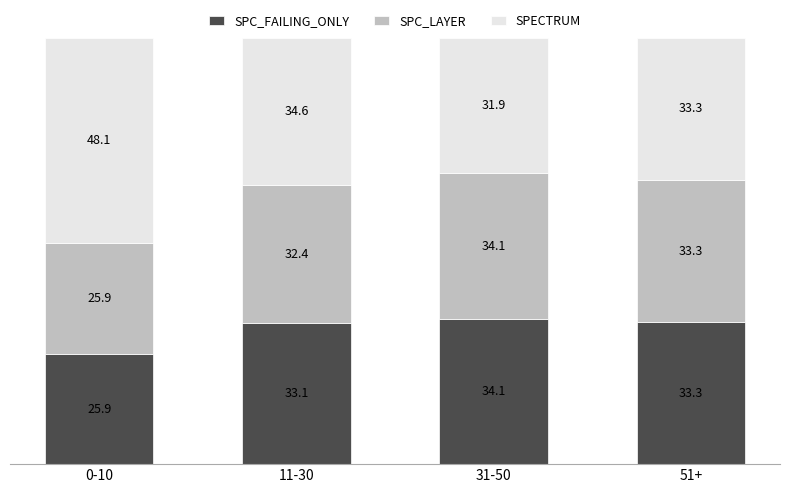

The value of SPC_FAILING_ONLY at 11-30 is 33.1. True or false?

True